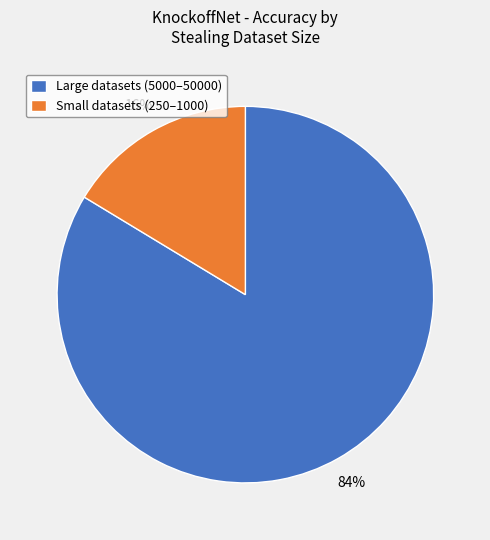

Is it true that Large datasets (5000–50000) is 89% of the pie?

False